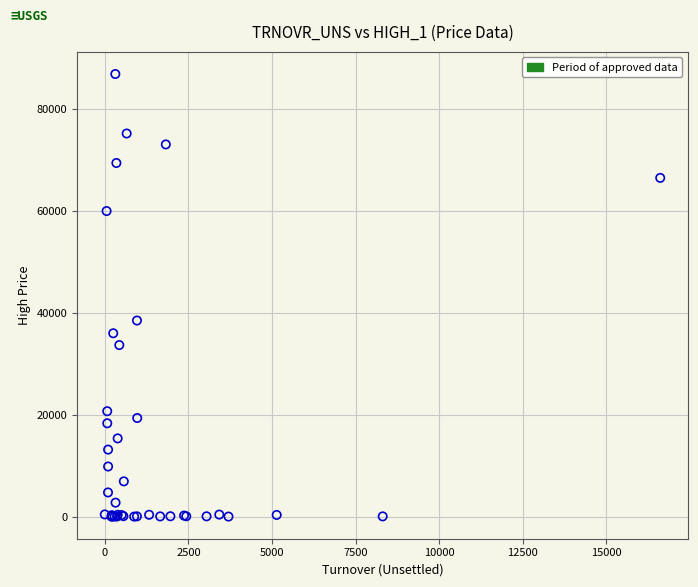

What Y value in the scatter plot is closest to 43444?

38500